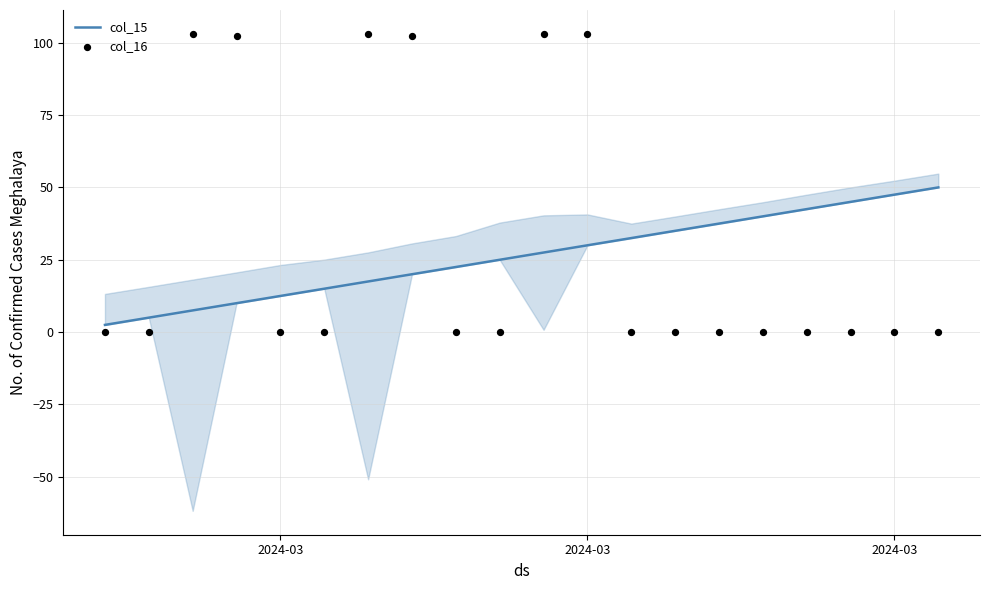

What is the total value across all series at 2024-03?

2.6